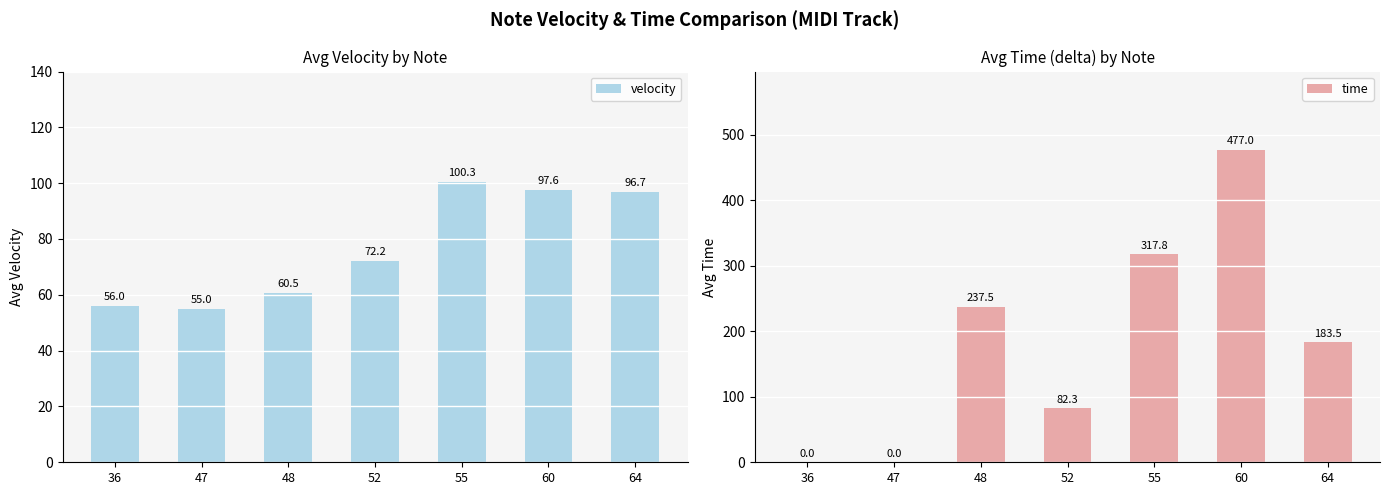

Rank the series by their maximum value, from highest to lowest.

time, velocity